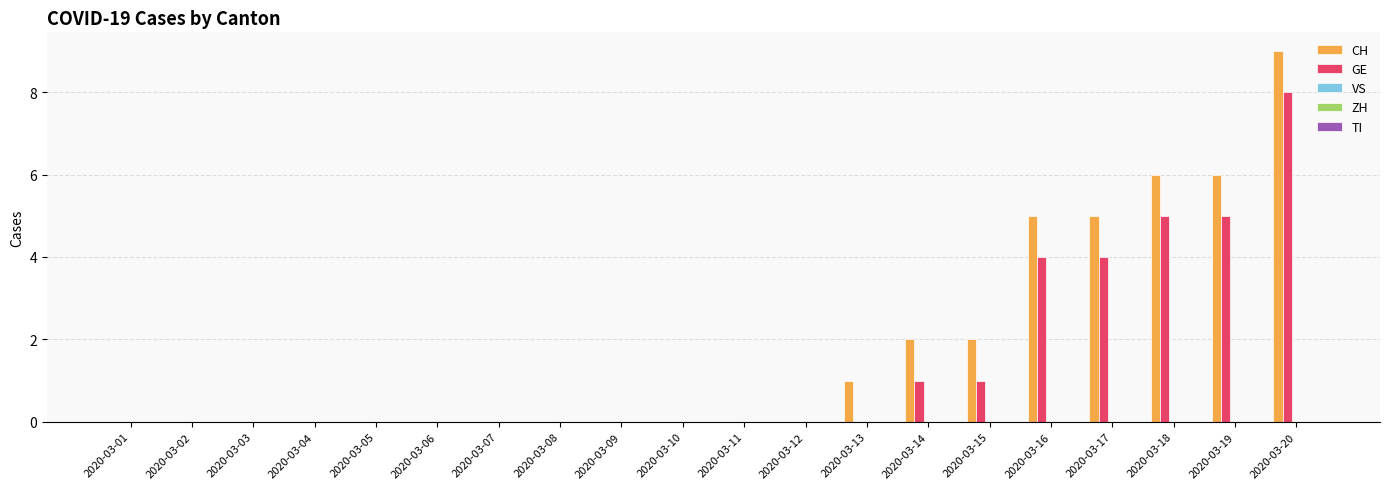

Count the number of categories in the chart.

20